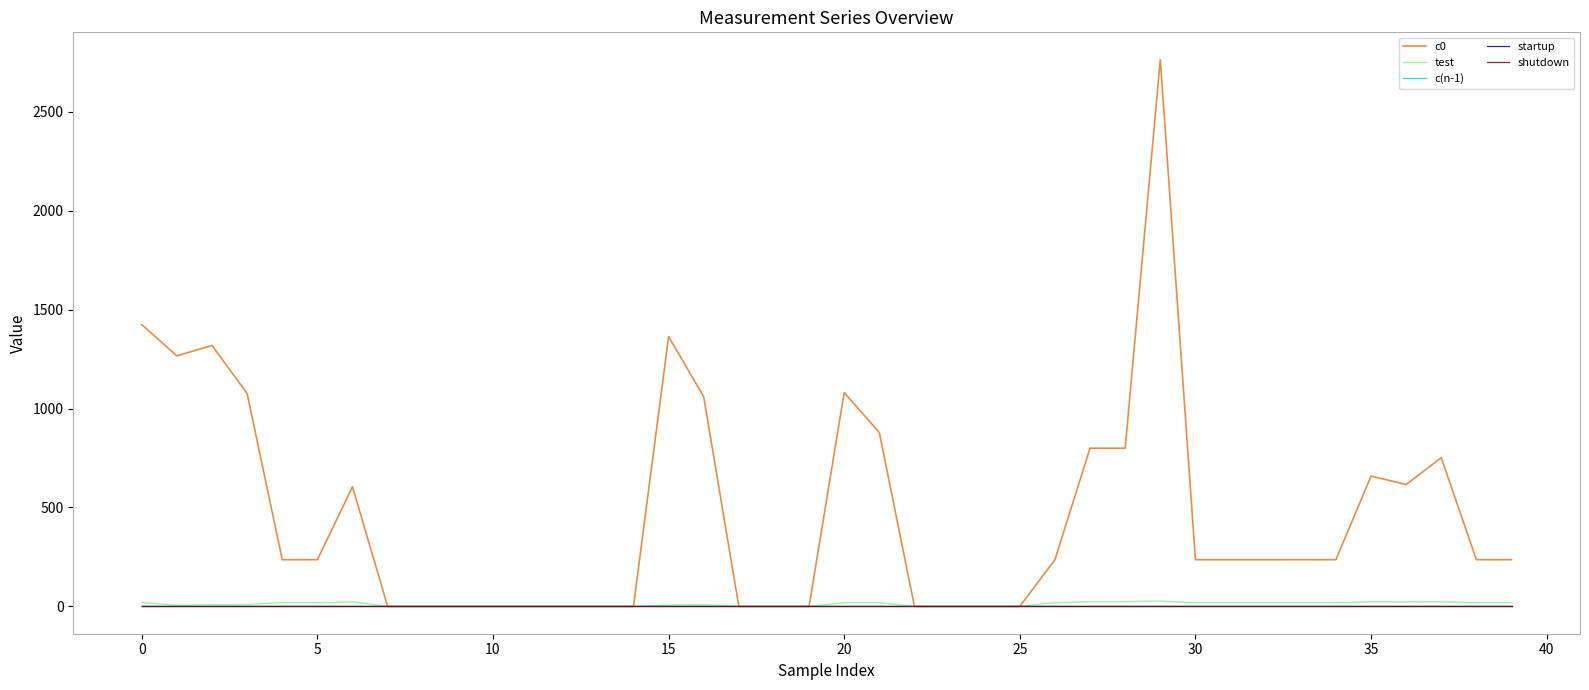

Which series has the widest spread of values?

c0